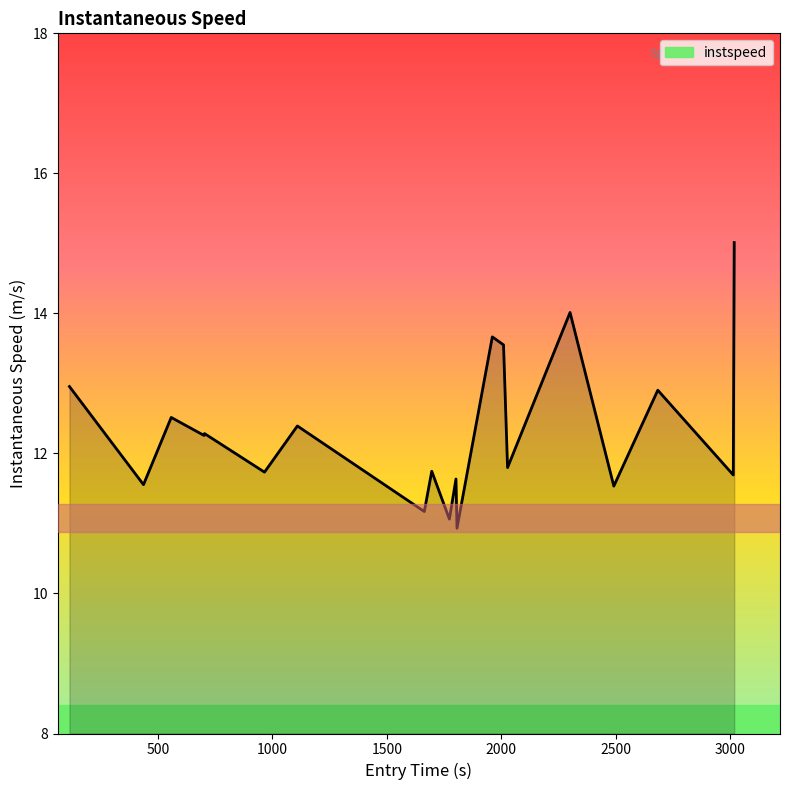

What is the smallest value displayed?

10.9